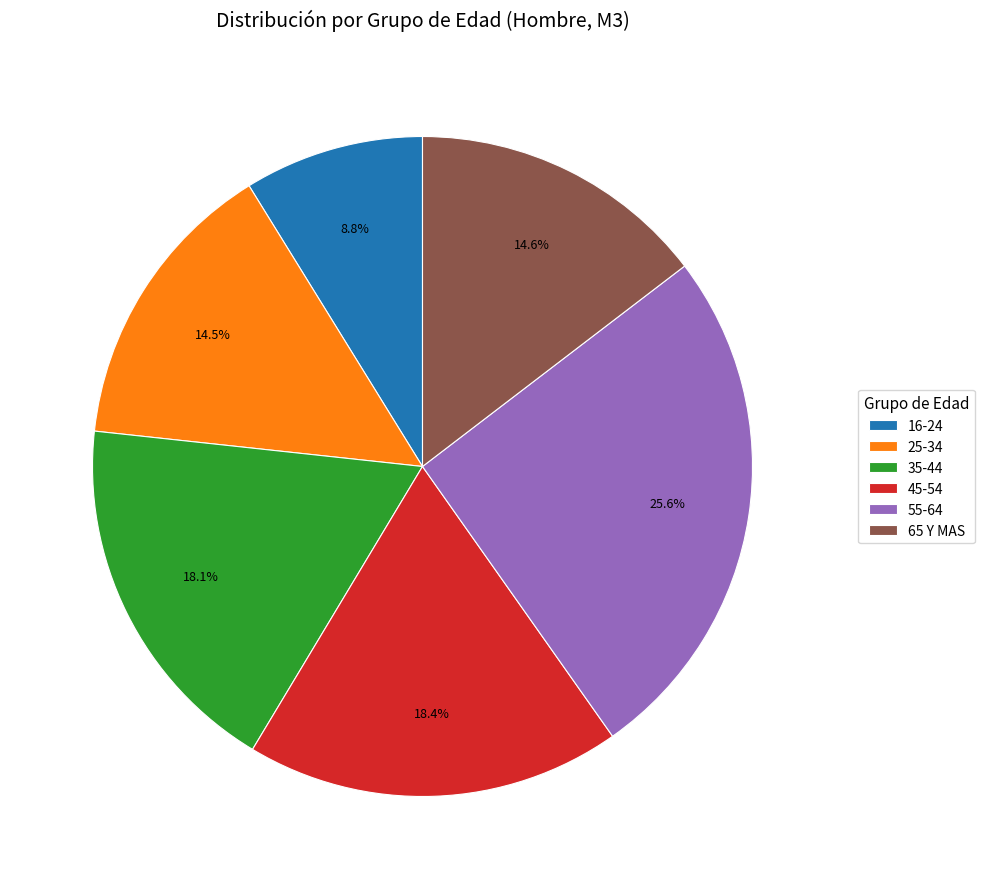

Which has a higher value, 55-64 or 25-34?

55-64